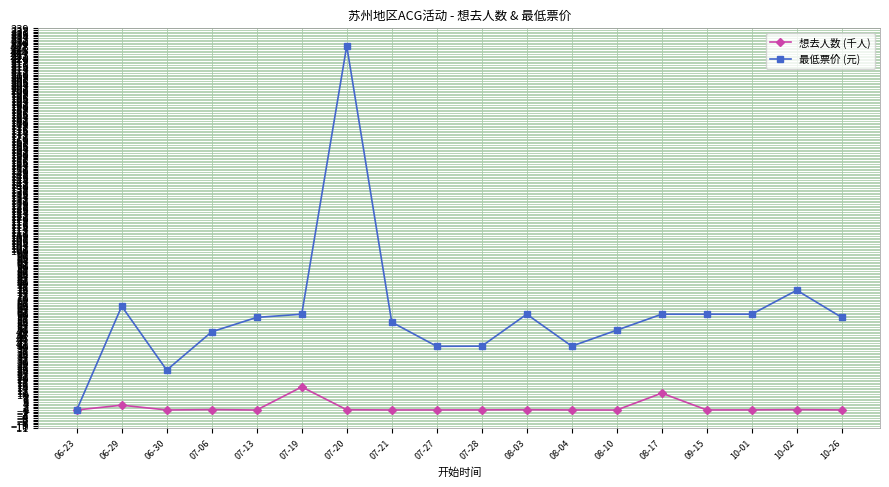

At 10-26, list the series in order from largest to smallest.

最低票价 (元), 想去人数 (千人)